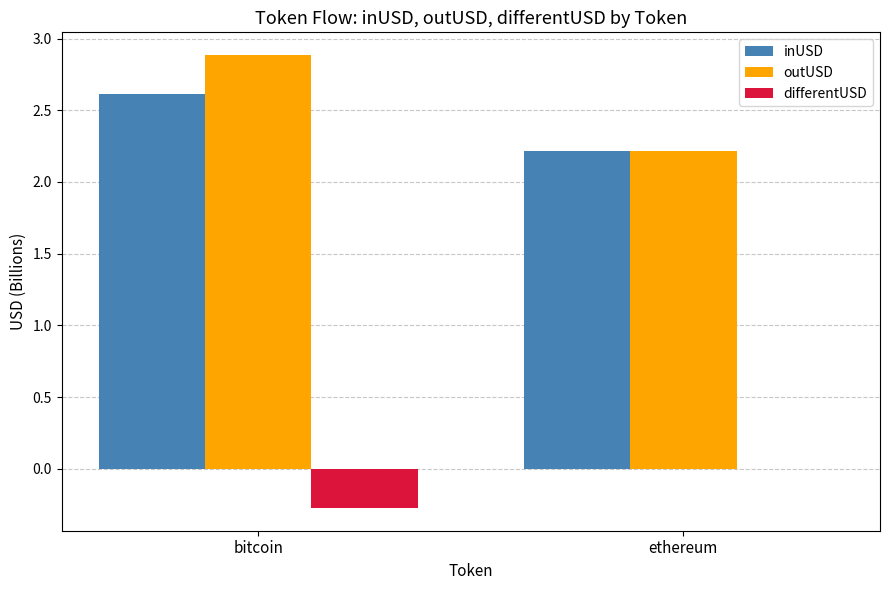

What is the sum of the inUSD values at bitcoin and ethereum?

4.8